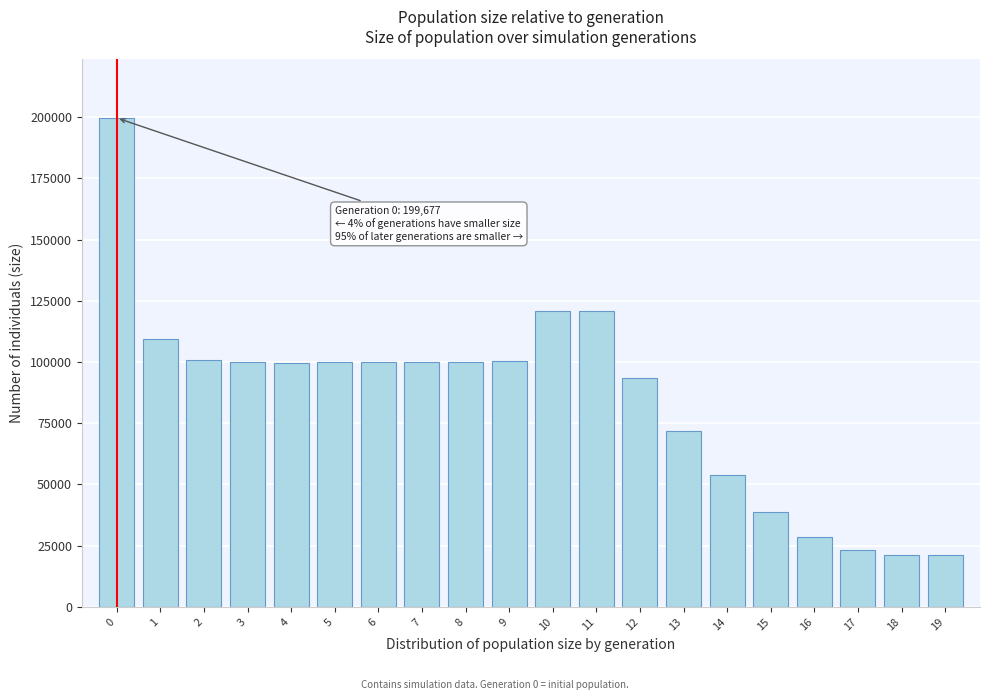

What is the average value?

85166